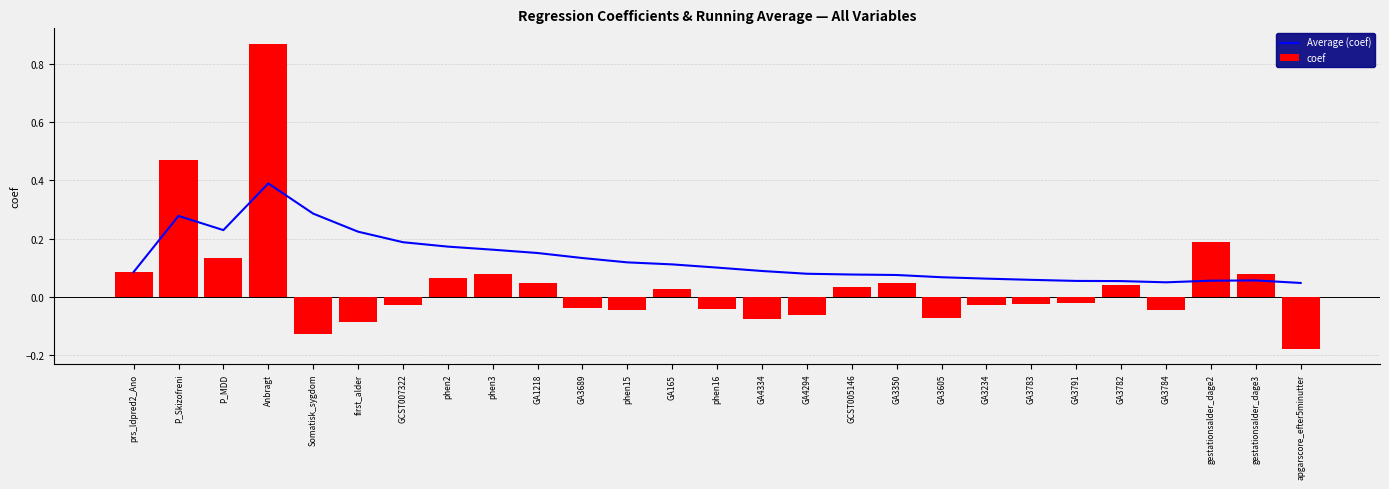

What is the label of the 11th bar from the left?

GA3689